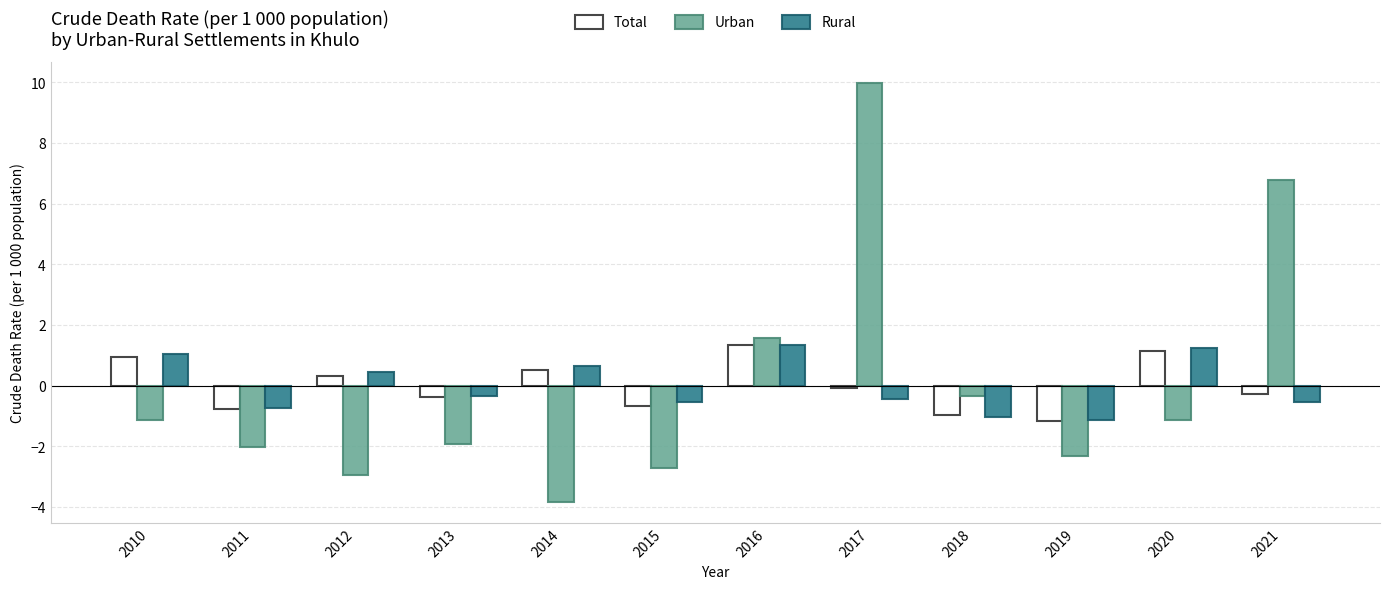

What is the difference between the Urban values at 2020 and 2011?

0.9